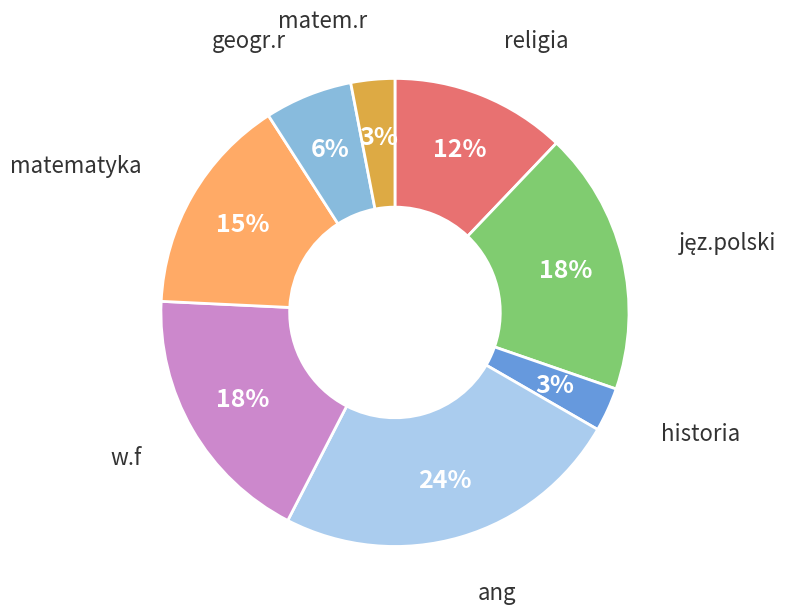

To the nearest percent, what is the average slice percentage?

12%